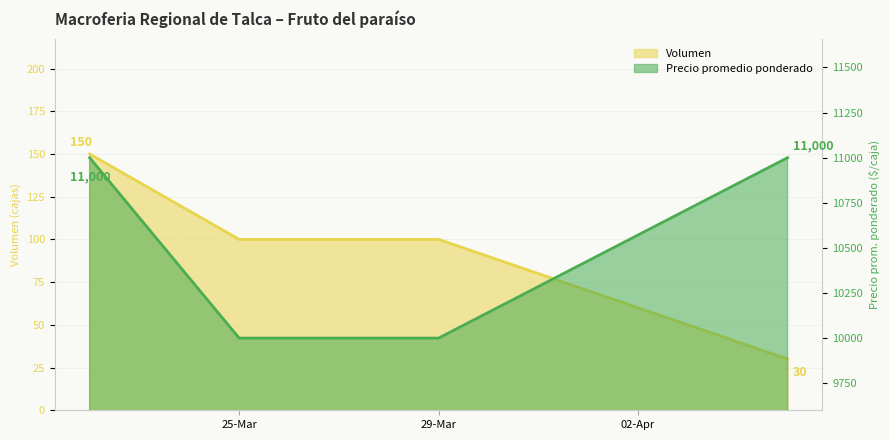

True or false: Volumen has a value of 48 at 2021-04-05.

False